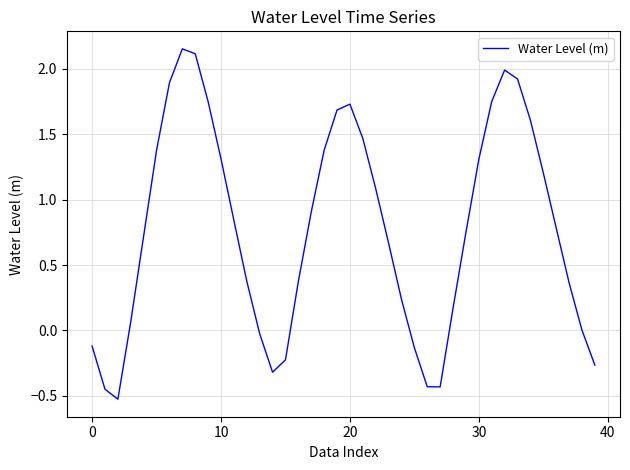

How many series are shown in this chart?

1